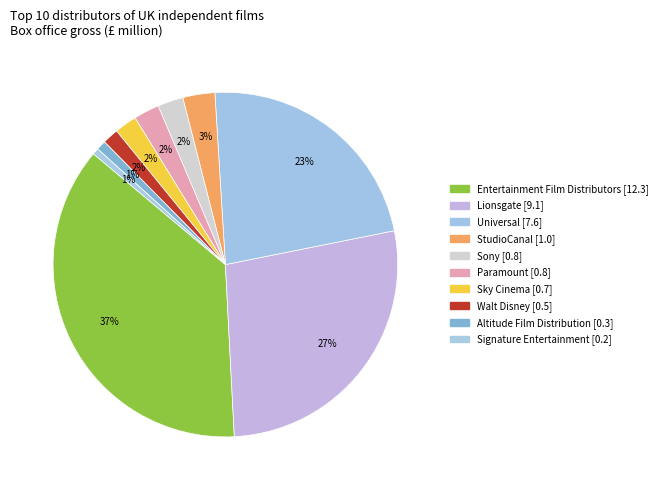

What is the change in value from Sky Cinema to Signature Entertainment?

-0.5